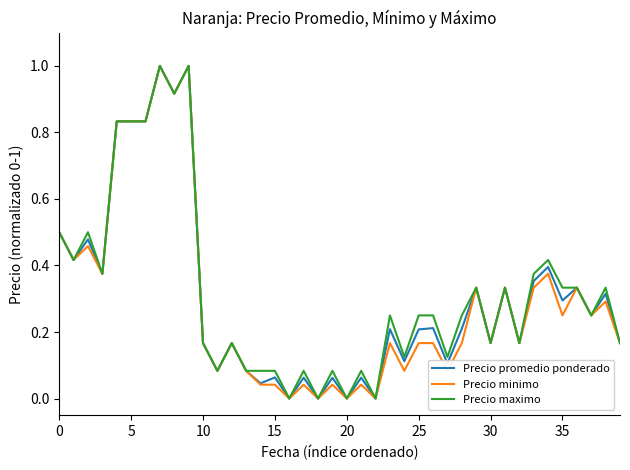

What is the highest value of the Precio minimo series?

1.0